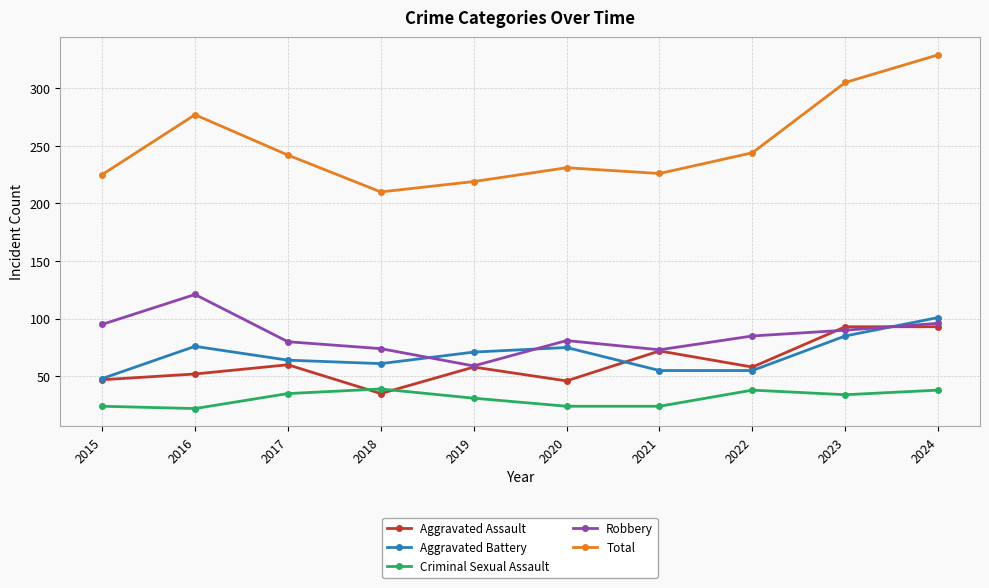

What is the total value across all series at 2022?

480